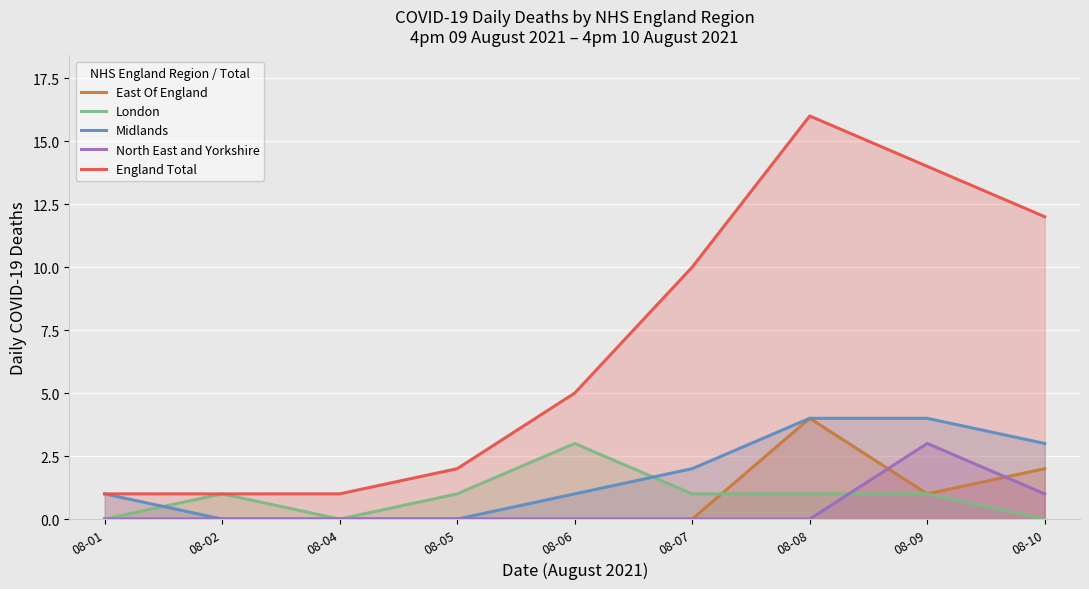

What is the value of the East Of England point at the 7th from the left?

4